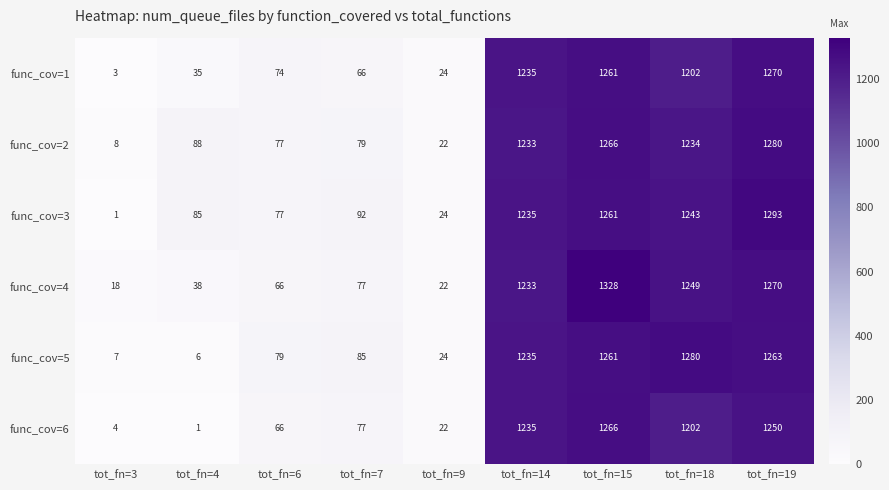

Which category has the lowest value in the func_cov=1 series?

tot_fn=3